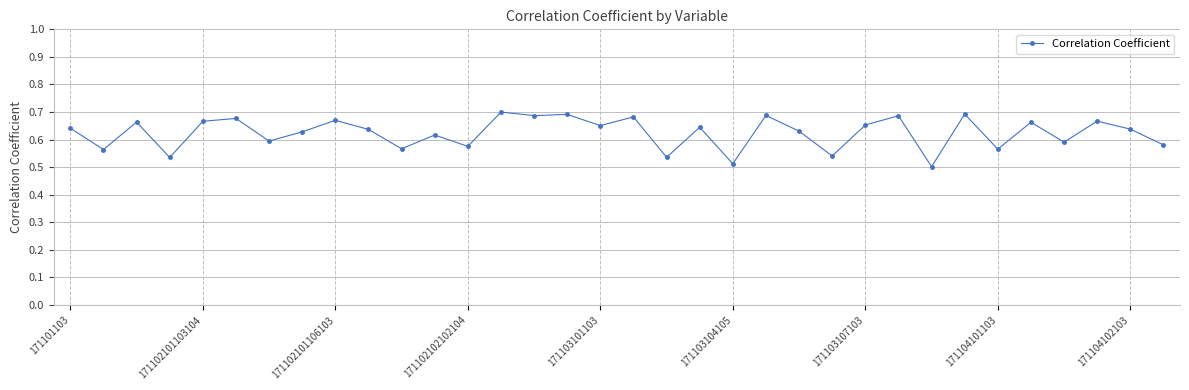

What is the sum of all values?

21.2